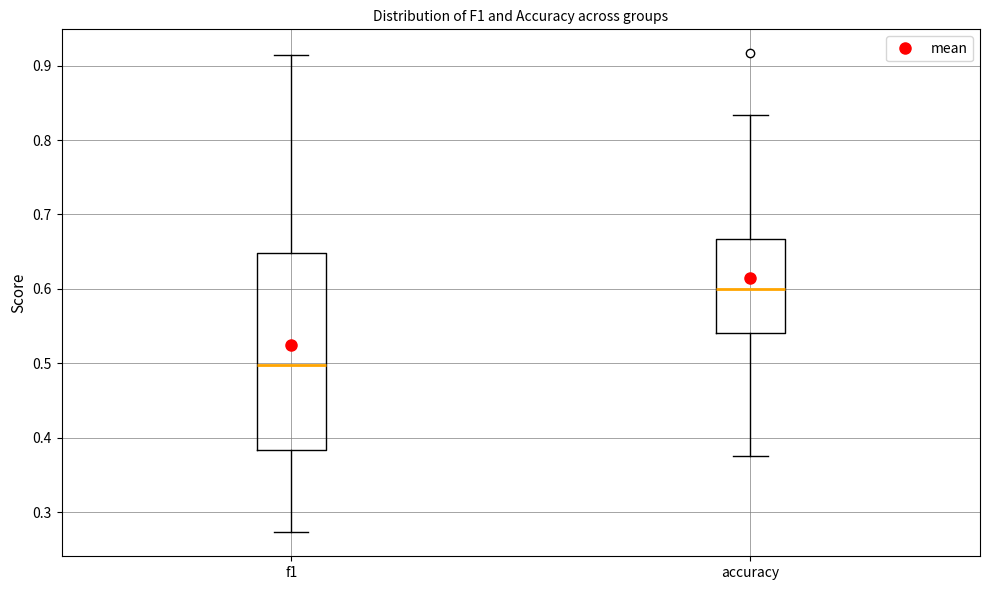

Reading left to right, read every box against the y-axis: the position of its median line, the range the box covers, and the ends of its whiskers. The values are not printed on the chart, so give them approximately, as read against the axis.

f1: median 0.50, box 0.38 to 0.65, whiskers 0.27 to 0.91
accuracy: median 0.60, box 0.54 to 0.67, whiskers 0.38 to 0.83